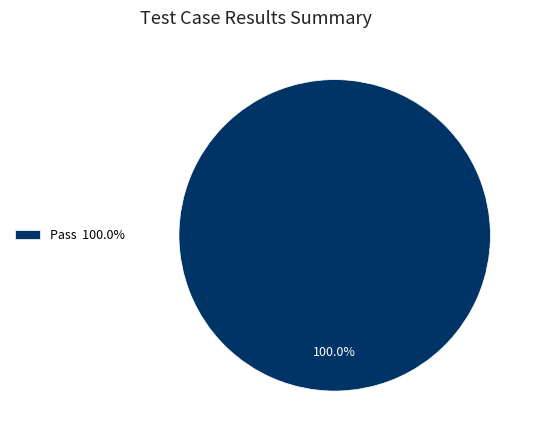

How many segments does this pie chart have?

1